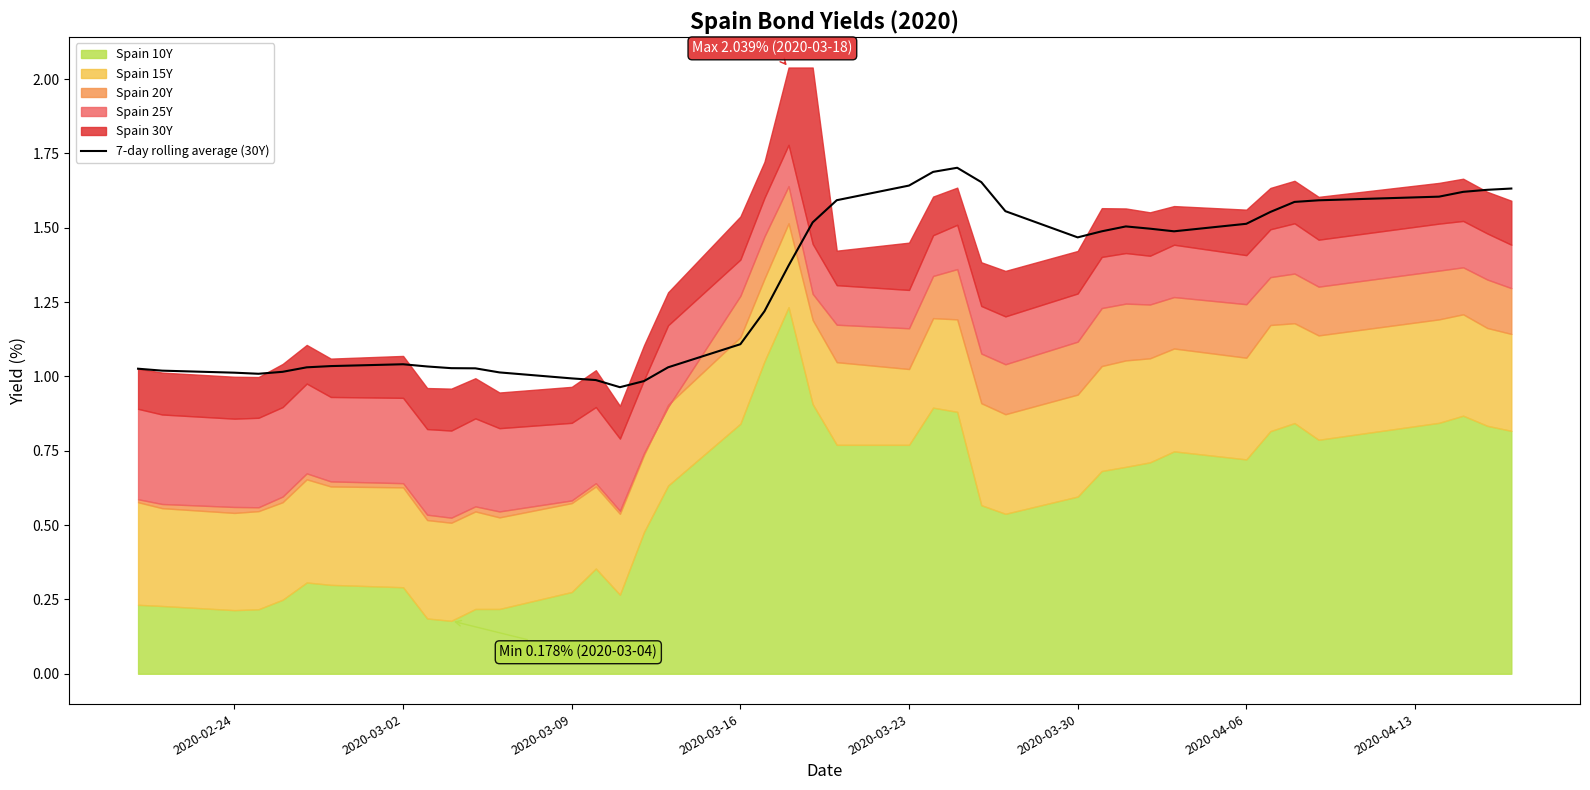

How many values are below 1?

4